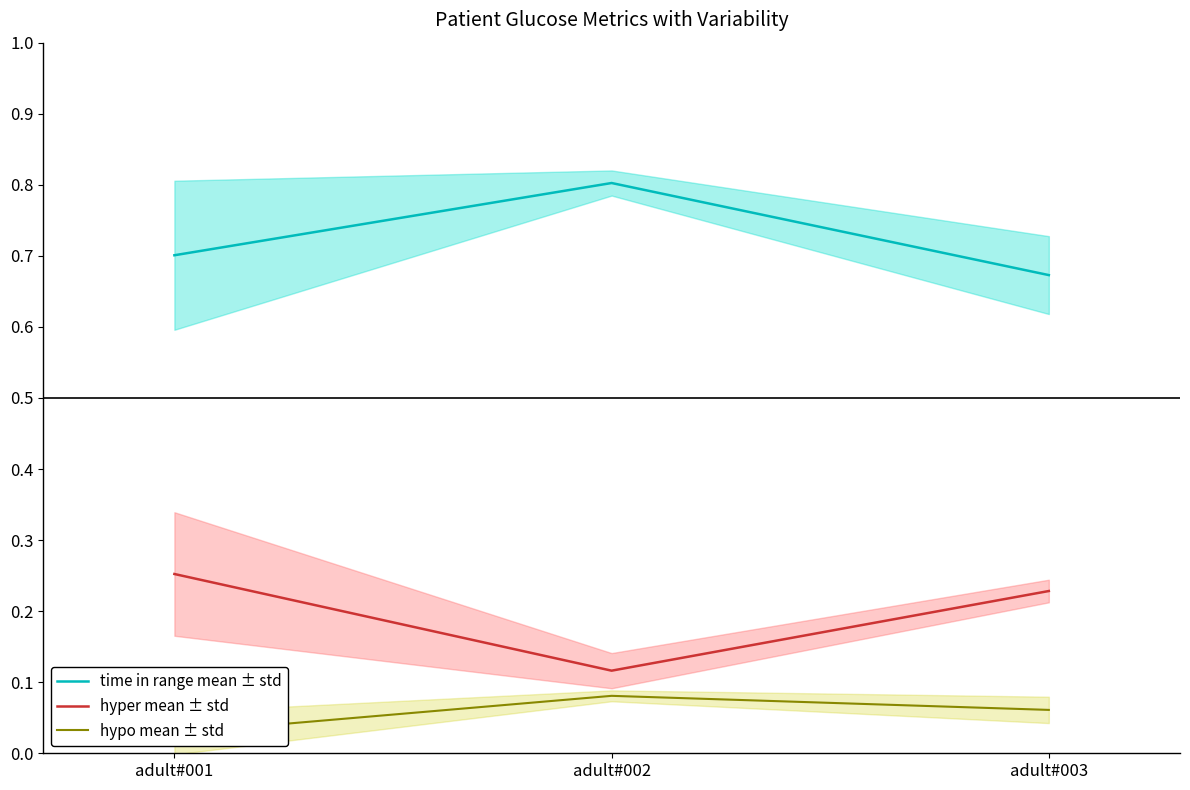

What is the approximate value of time in range mean ± std at adult#003?

0.7